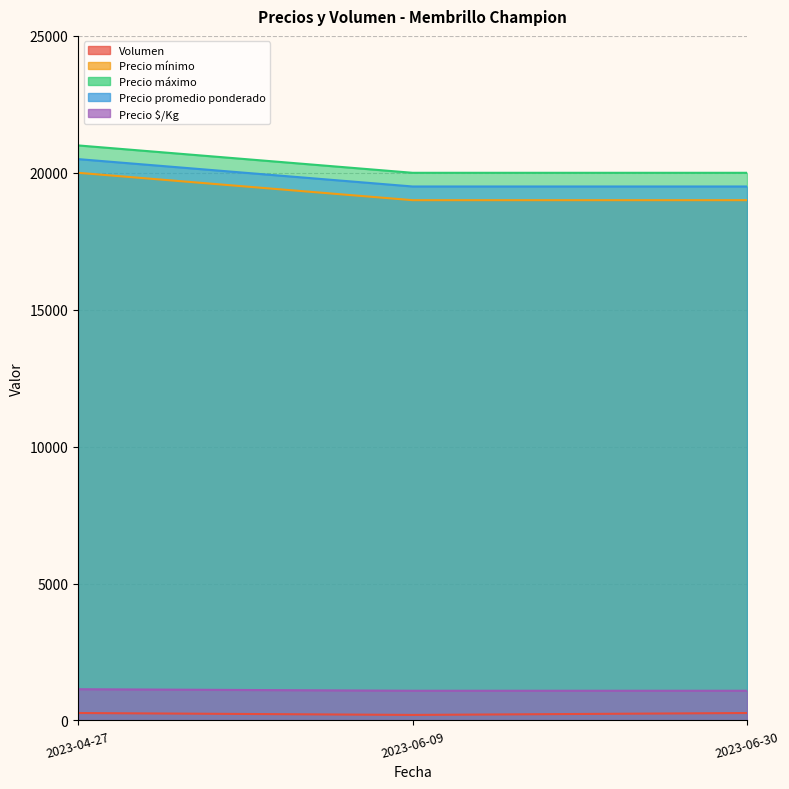

Reading left to right, extract all data points from this chart.

Volumen: 2023-04-27=270	2023-06-09=200	2023-06-30=270
Precio mínimo: 2023-04-27=20000	2023-06-09=19000	2023-06-30=19000
Precio máximo: 2023-04-27=21000	2023-06-09=20000	2023-06-30=20000
Precio promedio ponderado: 2023-04-27=20500	2023-06-09=19500	2023-06-30=19500
Precio $/Kg: 2023-04-27=1139	2023-06-09=1083	2023-06-30=1083